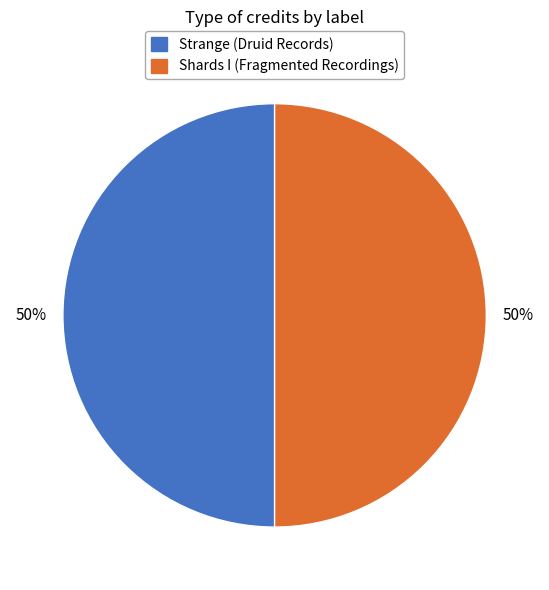

How many slices are in this pie chart?

2